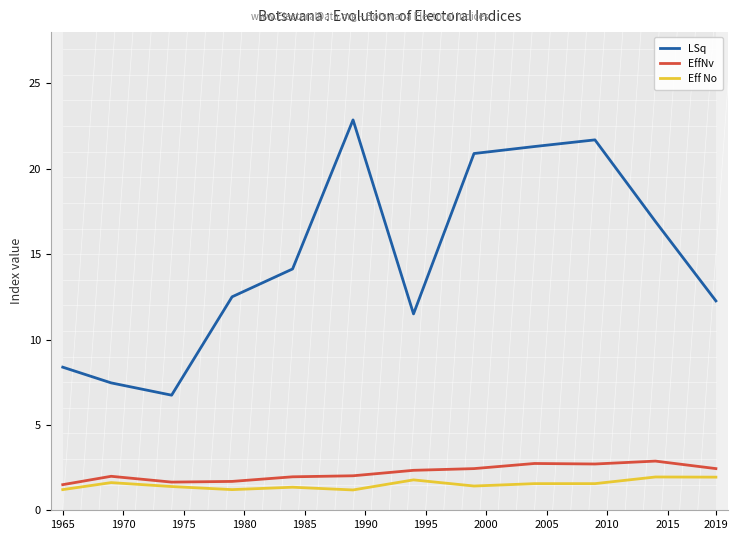

What is the value of the EffNv point at the 6th from the left?

2.0